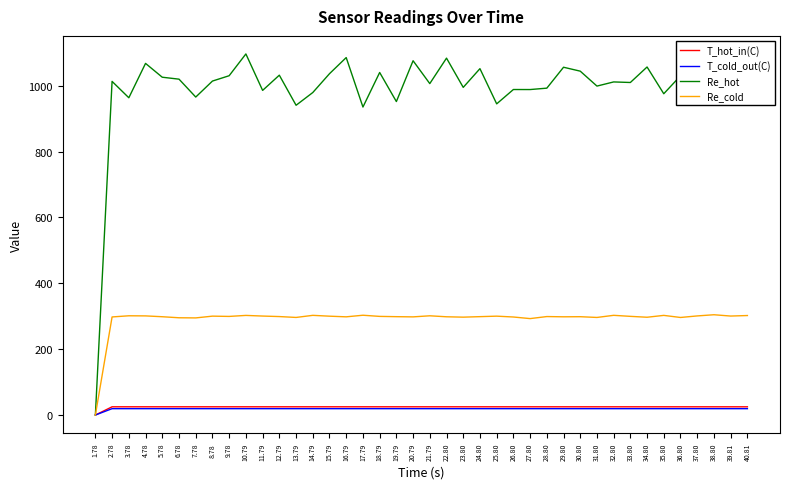

What is the sum of all Re_hot values?

39592.8